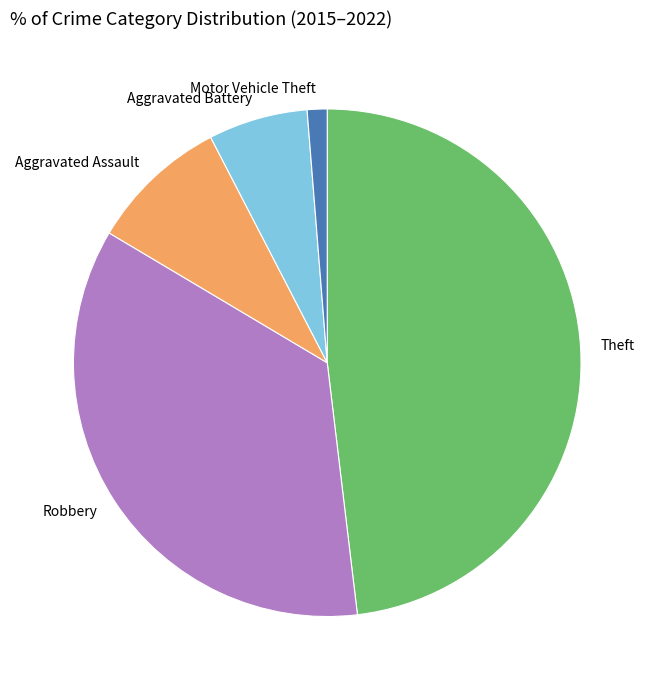

Does Aggravated Battery represent more than half of the total?

No